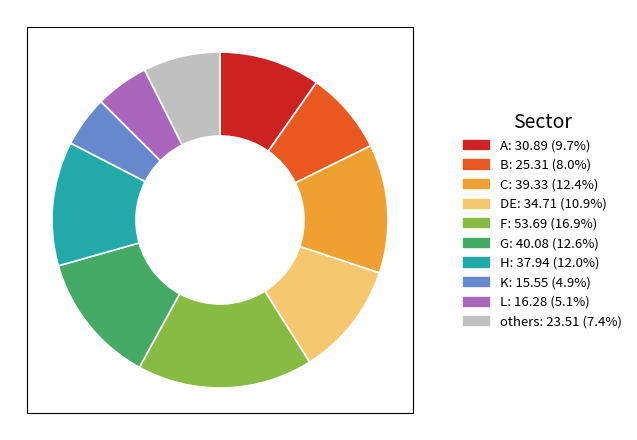

What is the largest slice in the pie chart?

F